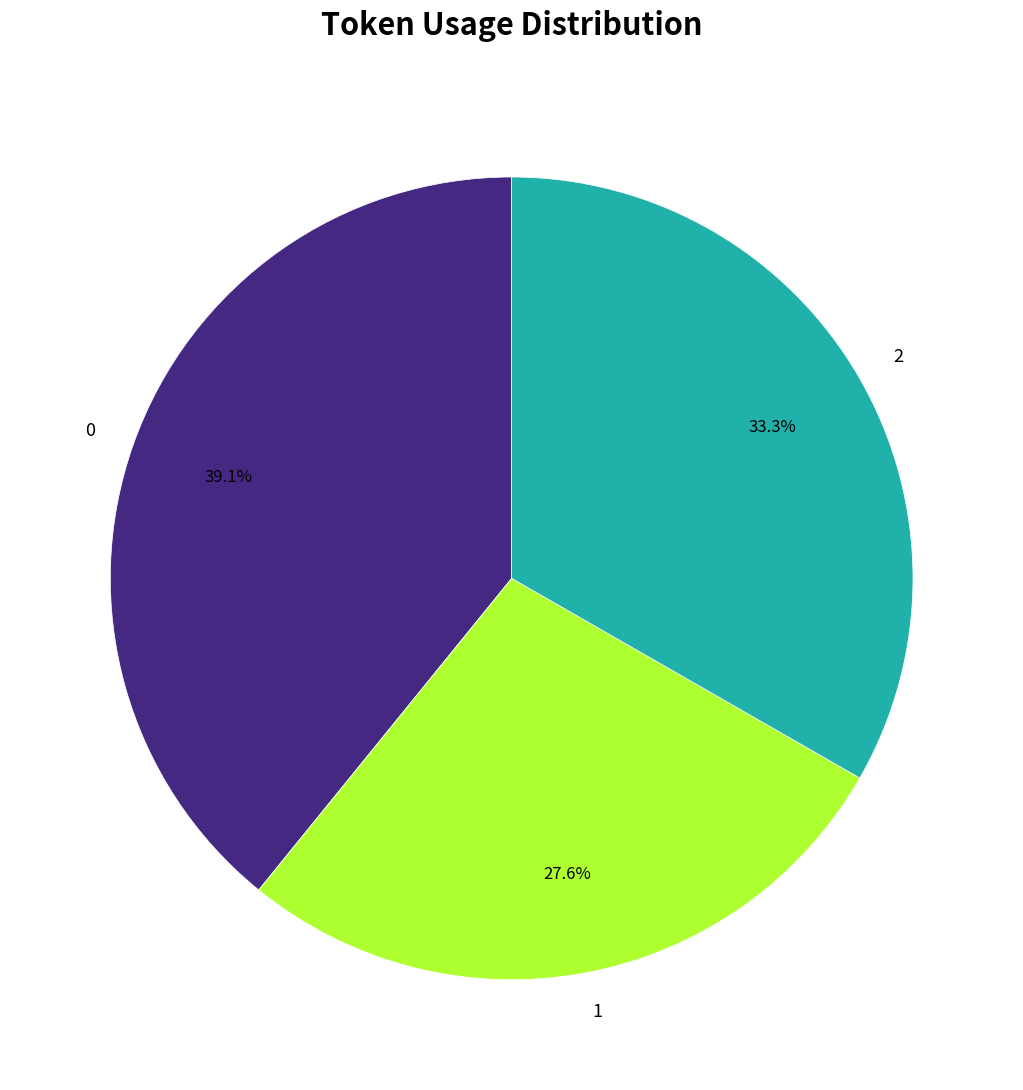

To the nearest percent, what is the average slice percentage?

33%